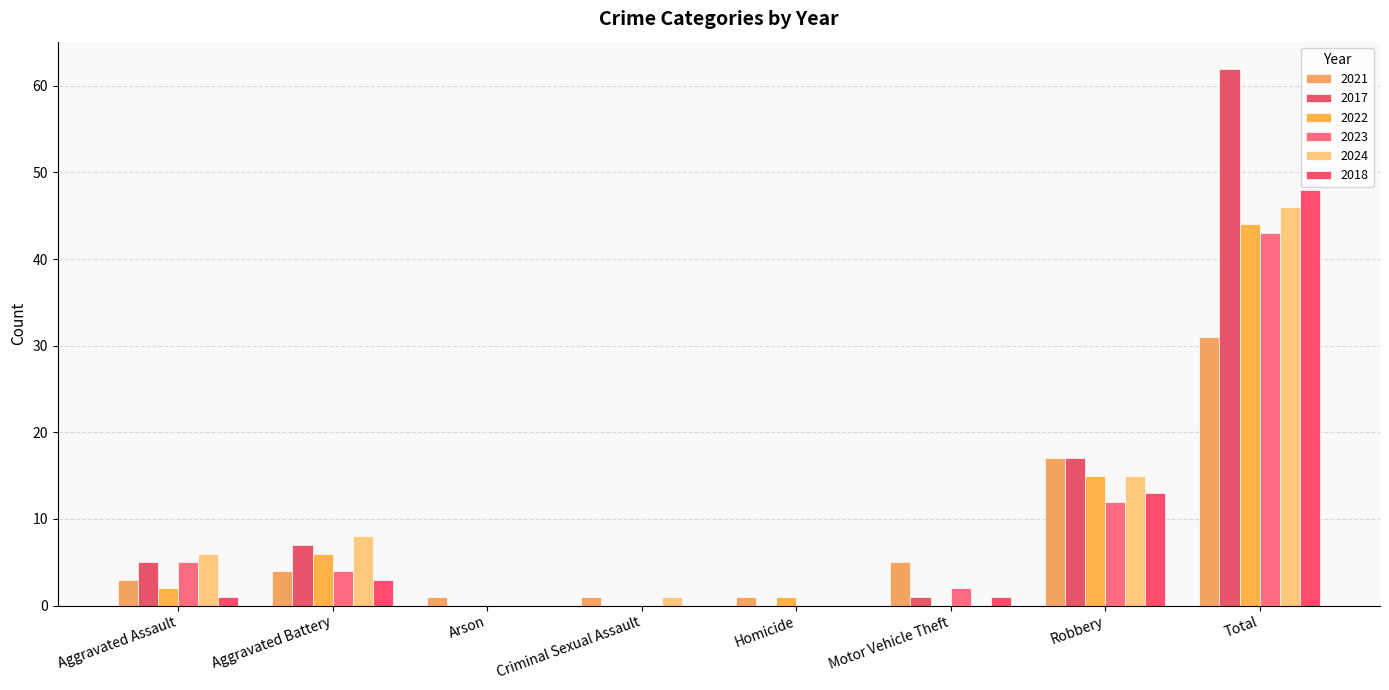

At which label is 2023 closest to 21?

Robbery